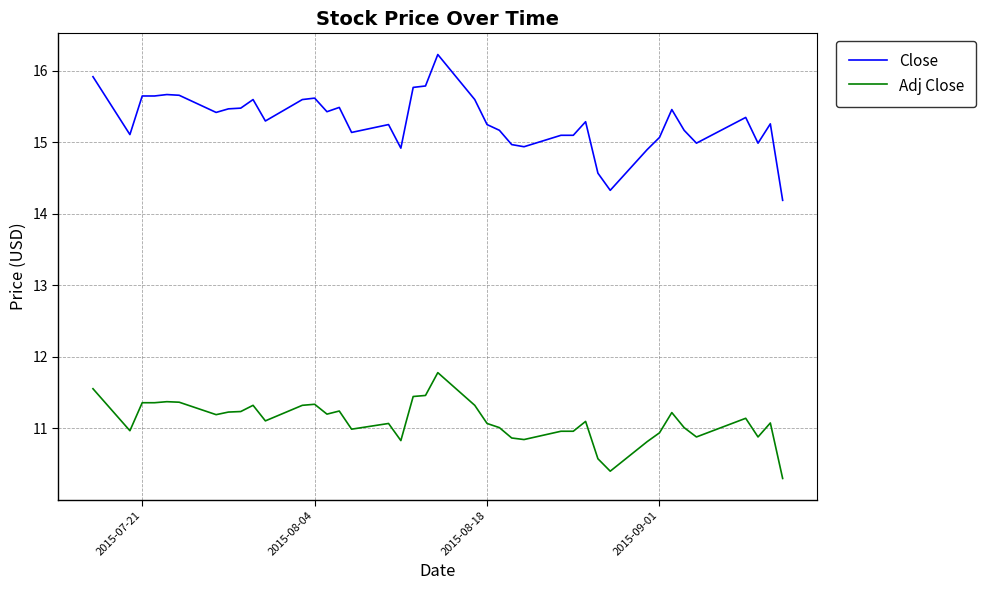

List the series in order of their overall mean, lowest first.

Adj Close, Close